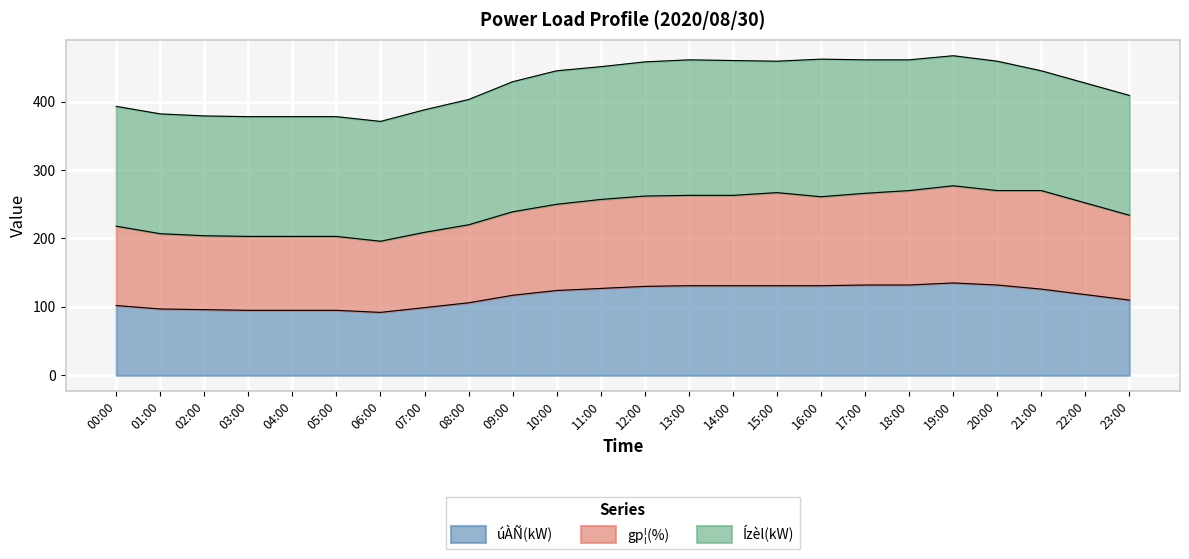

The value of úÀÑ(kW) at 12:00 is 130. True or false?

True